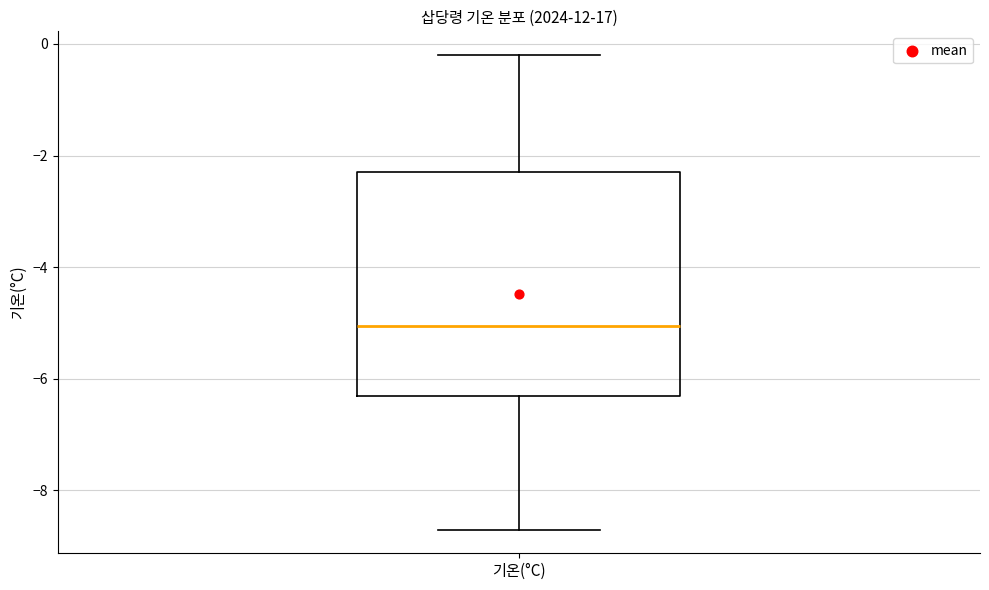

Transcribe this box plot: give where the median line is, the range the box spans, and where the two whiskers end, as read against the y-axis. The values are not printed on the chart, so give them approximately, as read against the axis.

median -5.0, box -6.2 to -2.2, whiskers -8.6 to -0.2